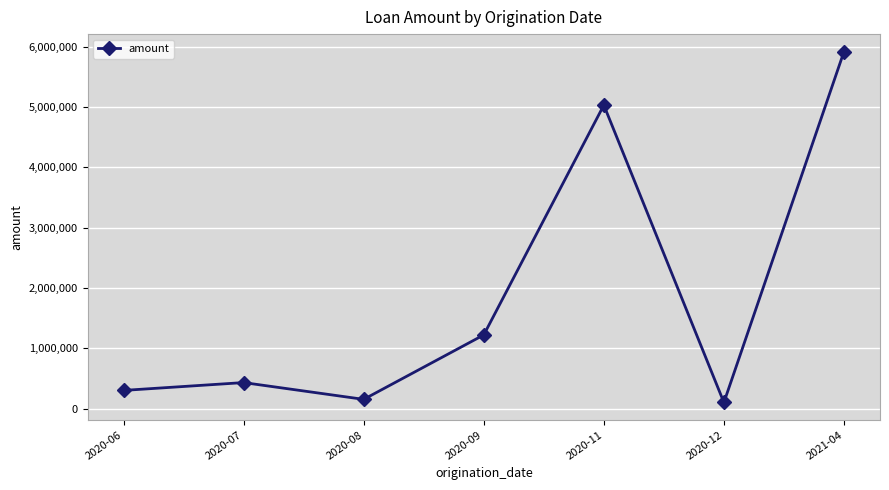

What is the sum of all values?

13148591.0